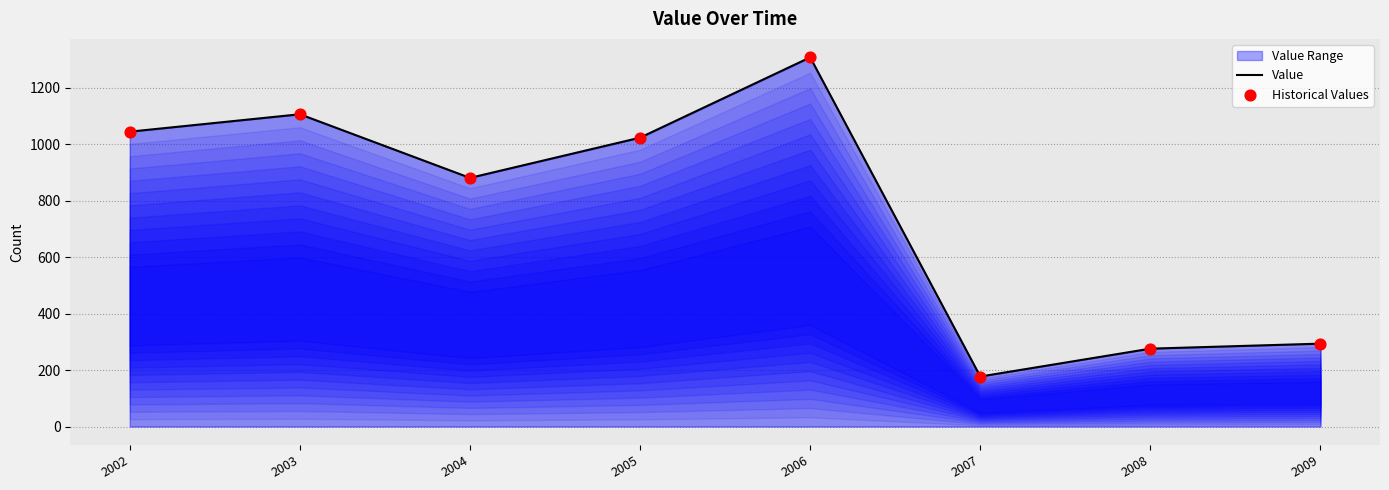

What is the total value across all series at 2002?

2089.4